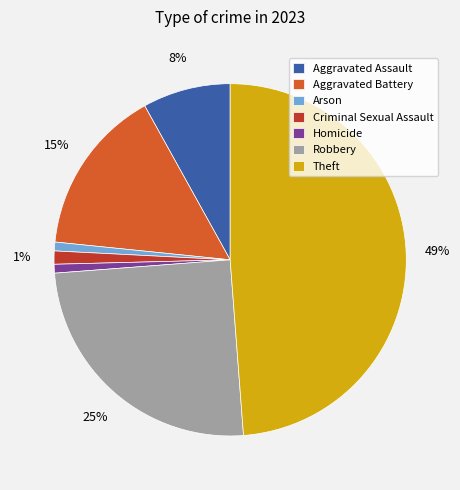

What percentage is the Aggravated Battery slice, to the nearest percent?

15%